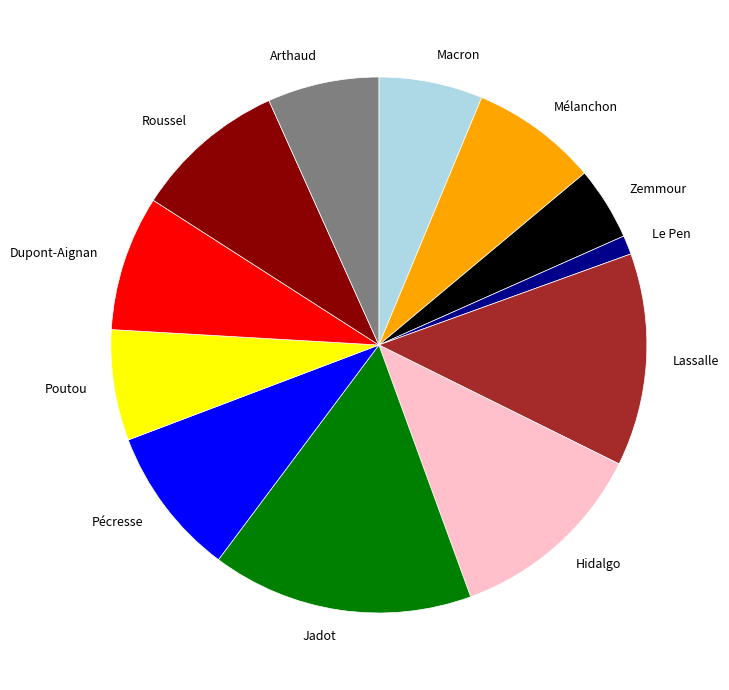

Is the sum of Arthaud and Macron greater than half?

No